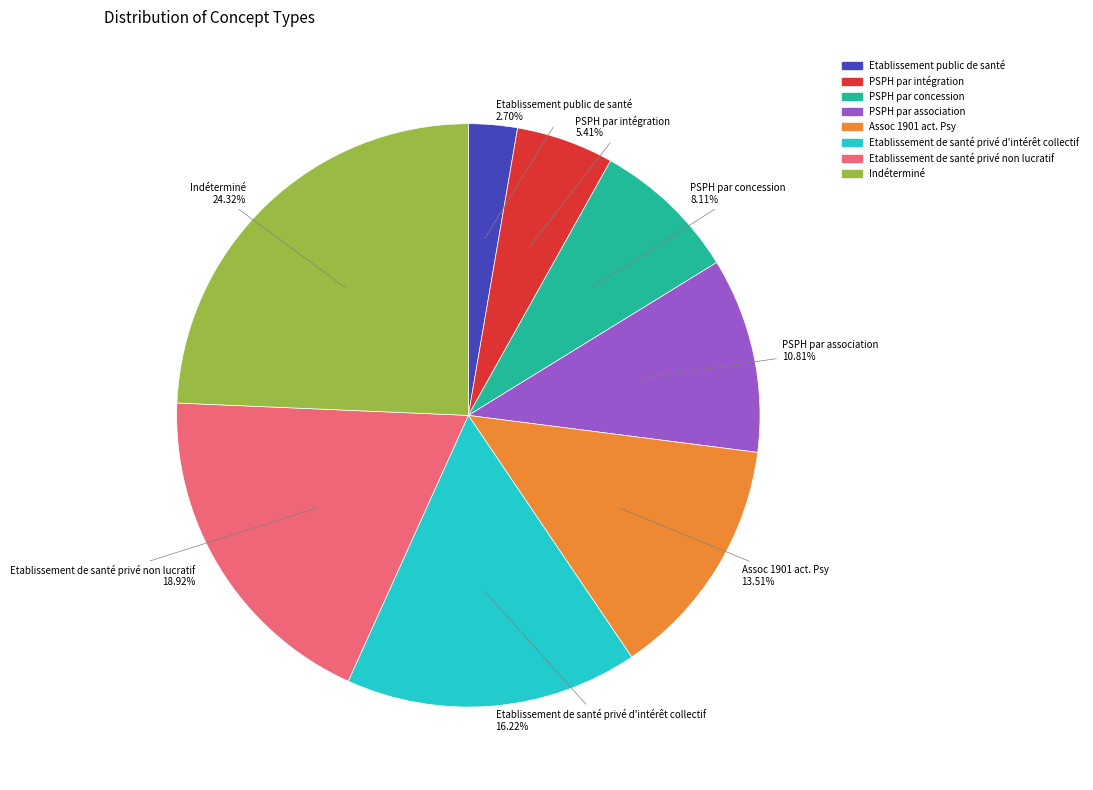

Rank the categories by value from highest to lowest.

Indéterminé, Etablissement de santé privé non lucratif, Etablissement de santé privé d'intérêt collectif, Assoc 1901 act. Psy, PSPH par association, PSPH par concession, PSPH par intégration, Etablissement public de santé